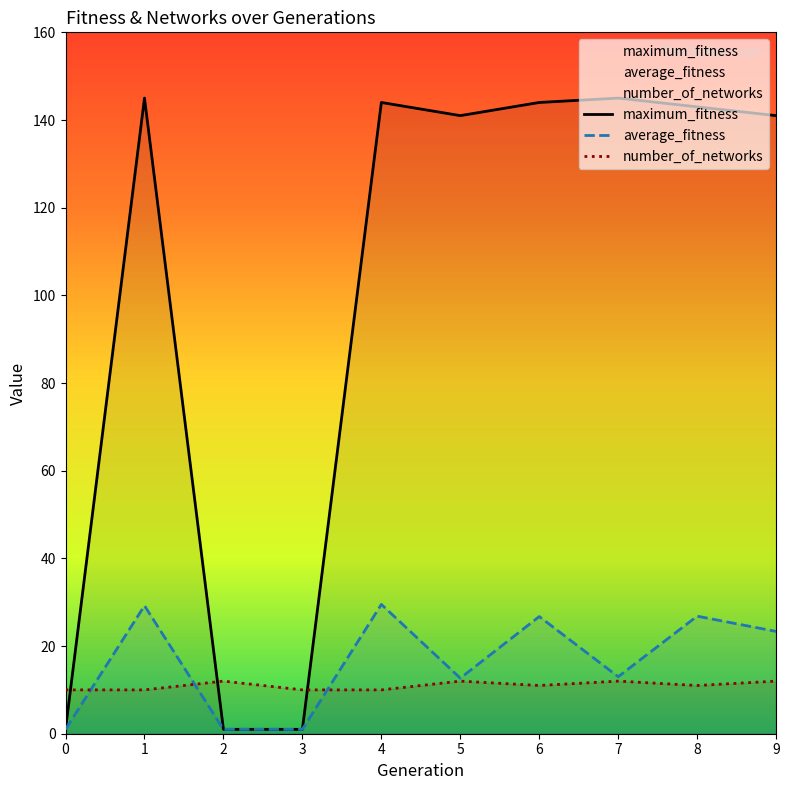

What is the maximum value shown in the chart?

145.0